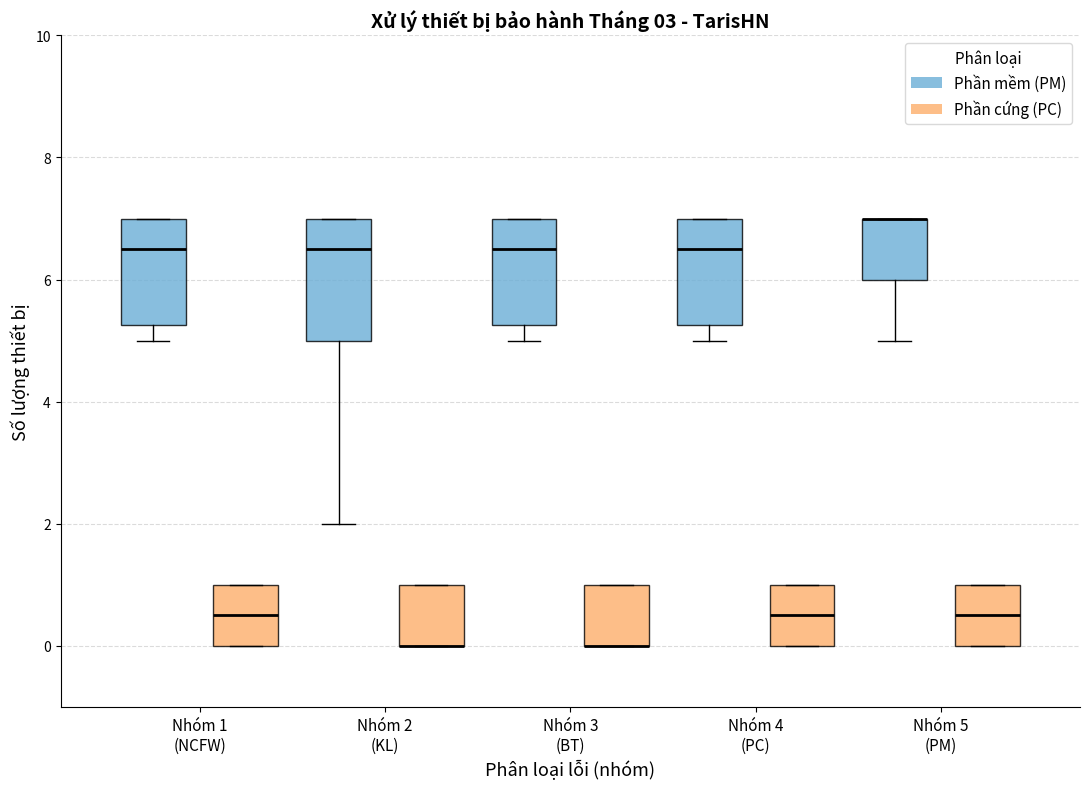

Reading left to right, transcribe this box plot: for each box, give where its median line is, the range the box spans, and where its two whiskers end, as read against the y-axis. The values are not printed on the chart, so give them approximately, as read against the axis.

Nhóm 1 (NCFW) (Phần mềm (PM)): median 6.6, box 5.2 to 7.0, whiskers 5.0 to 7.0
Nhóm 1 (NCFW) (Phần cứng (PC)): median 0.6, box 0.0 to 1.0, whiskers 0.0 to 1.0
Nhóm 2 (KL) (Phần mềm (PM)): median 6.6, box 5.0 to 7.0, whiskers 2.0 to 7.0
Nhóm 2 (KL) (Phần cứng (PC)): median 0.0 (drawn on the box's lower edge), box 0.0 to 1.0, whiskers 0.0 to 1.0
Nhóm 3 (BT) (Phần mềm (PM)): median 6.6, box 5.2 to 7.0, whiskers 5.0 to 7.0
Nhóm 3 (BT) (Phần cứng (PC)): median 0.0 (drawn on the box's lower edge), box 0.0 to 1.0, whiskers 0.0 to 1.0
Nhóm 4 (PC) (Phần mềm (PM)): median 6.6, box 5.2 to 7.0, whiskers 5.0 to 7.0
Nhóm 4 (PC) (Phần cứng (PC)): median 0.6, box 0.0 to 1.0, whiskers 0.0 to 1.0
Nhóm 5 (PM) (Phần mềm (PM)): median 7.0 (drawn on the box's upper edge), box 6.0 to 7.0, whiskers 5.0 to 7.0
Nhóm 5 (PM) (Phần cứng (PC)): median 0.6, box 0.0 to 1.0, whiskers 0.0 to 1.0